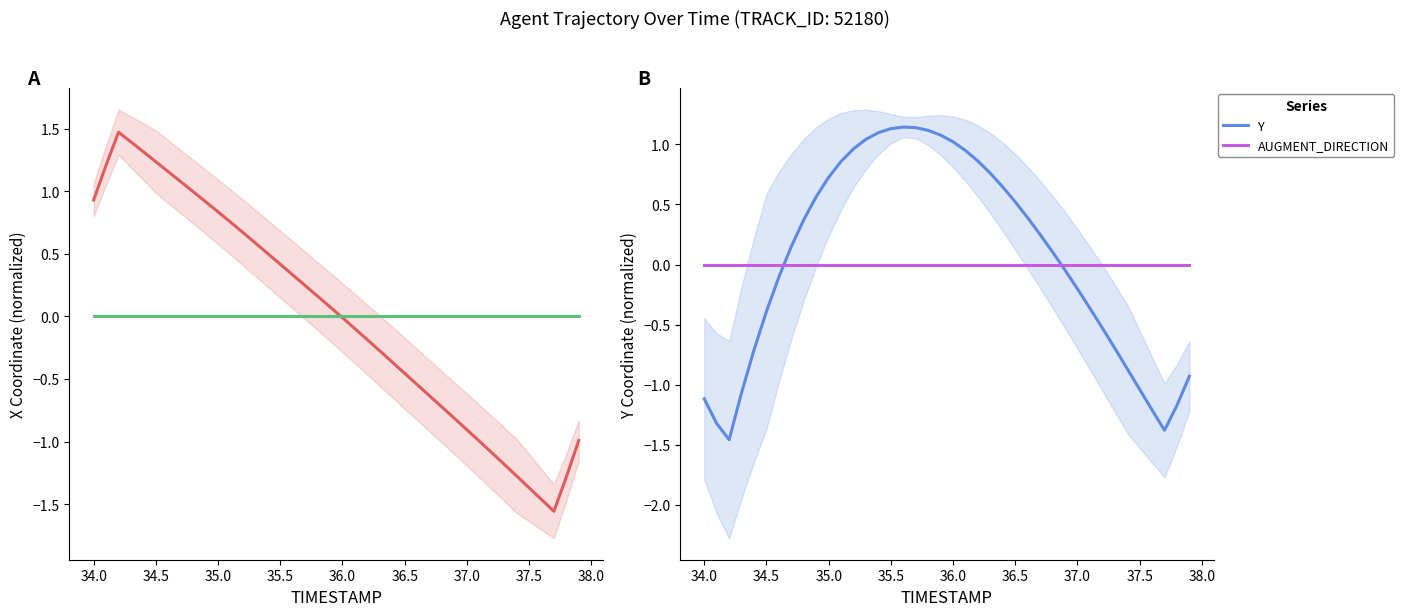

True or false: AUGMENT_TYPE and X intersect in this chart.

True